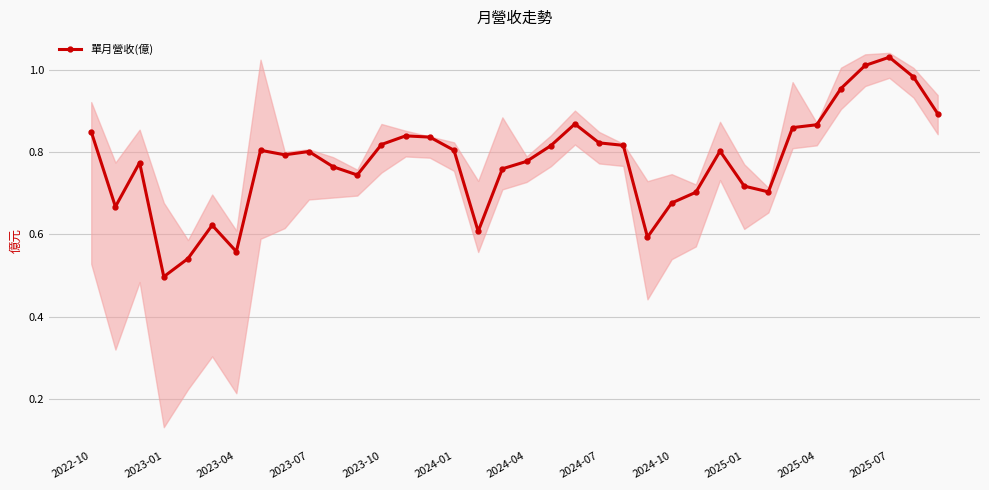

How many interior local peaks (higher than both neighbors) does the data have?

8